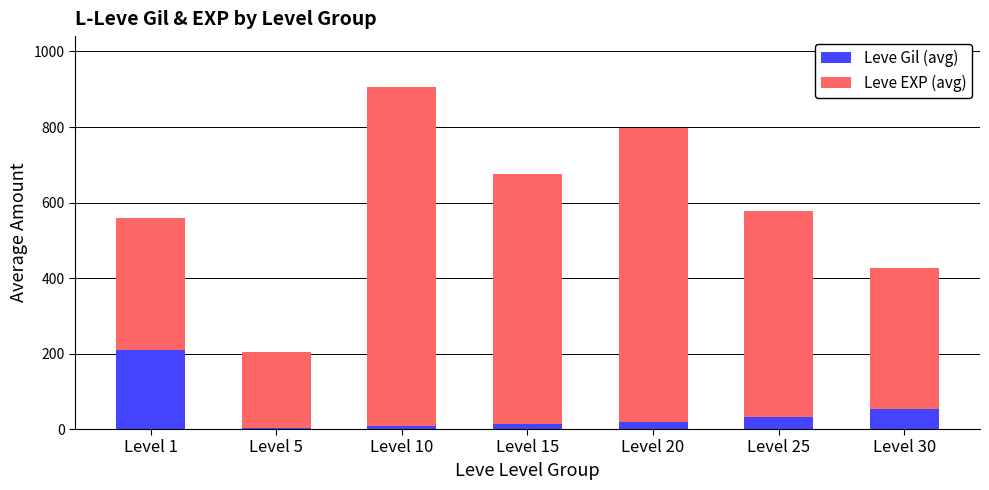

What is the value of the Leve EXP (avg) bar at the 2nd from the left?

4